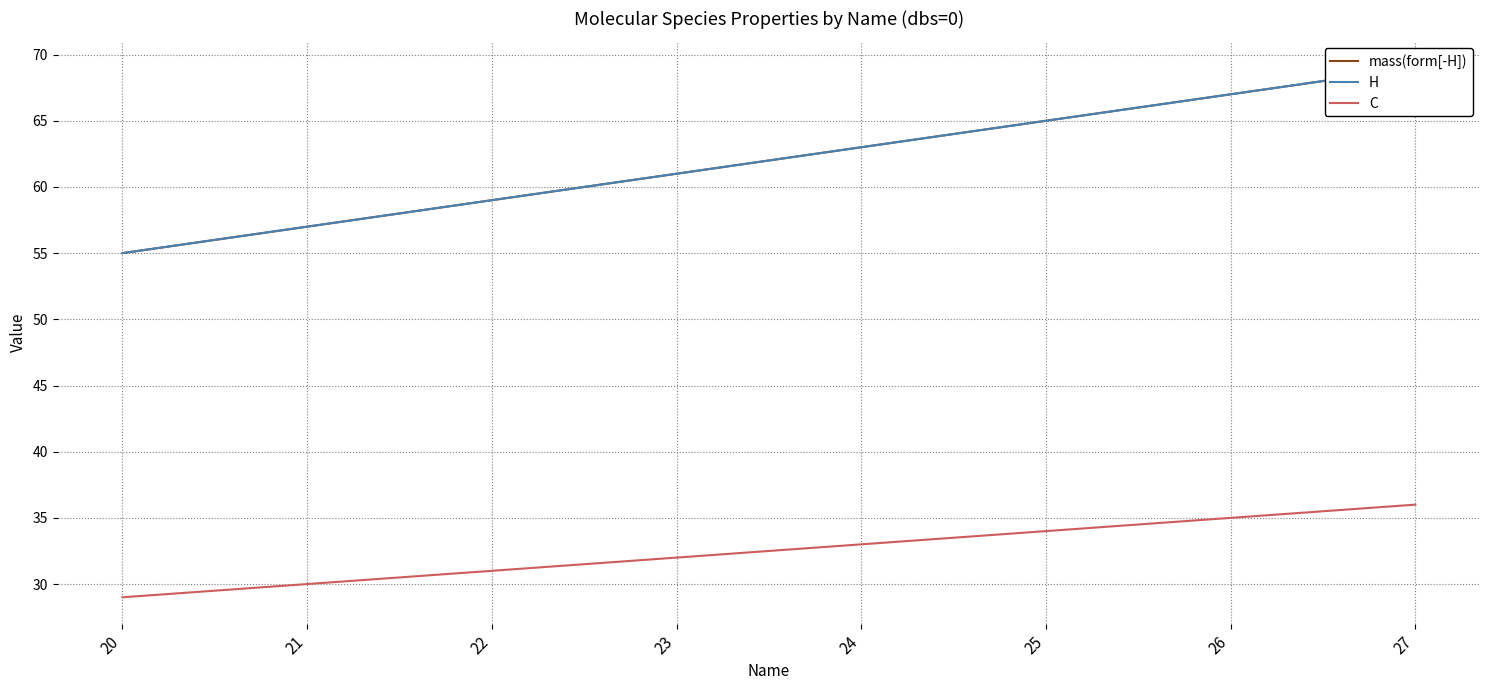

What is the smallest value displayed?

29